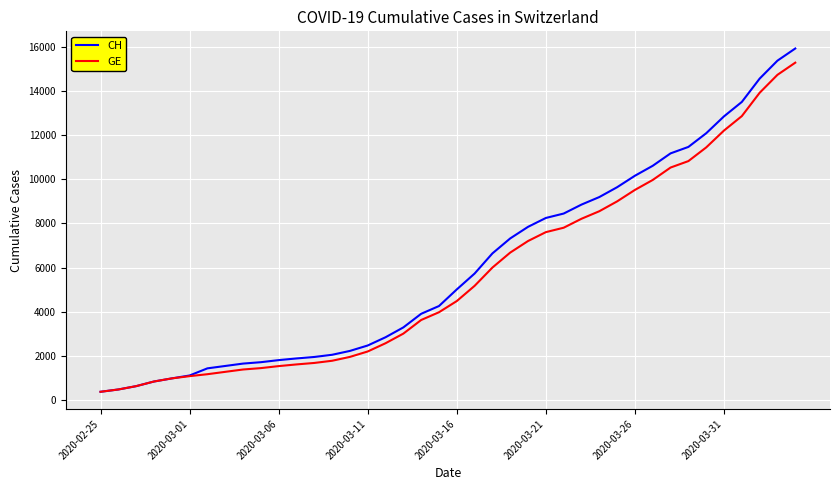

What is the sum of all CH values?

242133